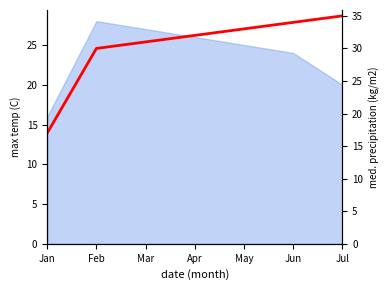

Which category has the lowest value across all series?

Jan